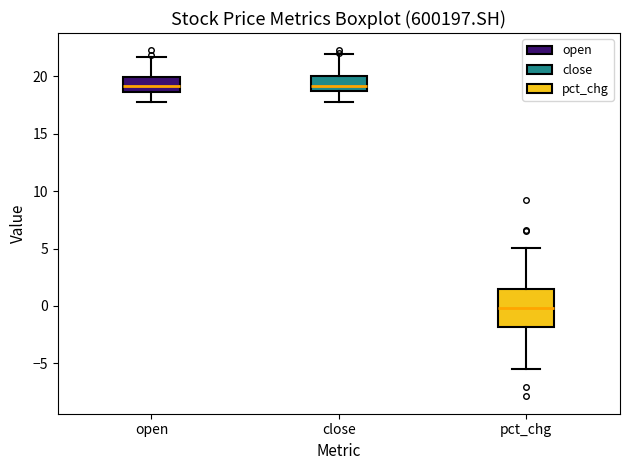

Which box is the tallest, from its lower edge to its upper edge?

pct_chg